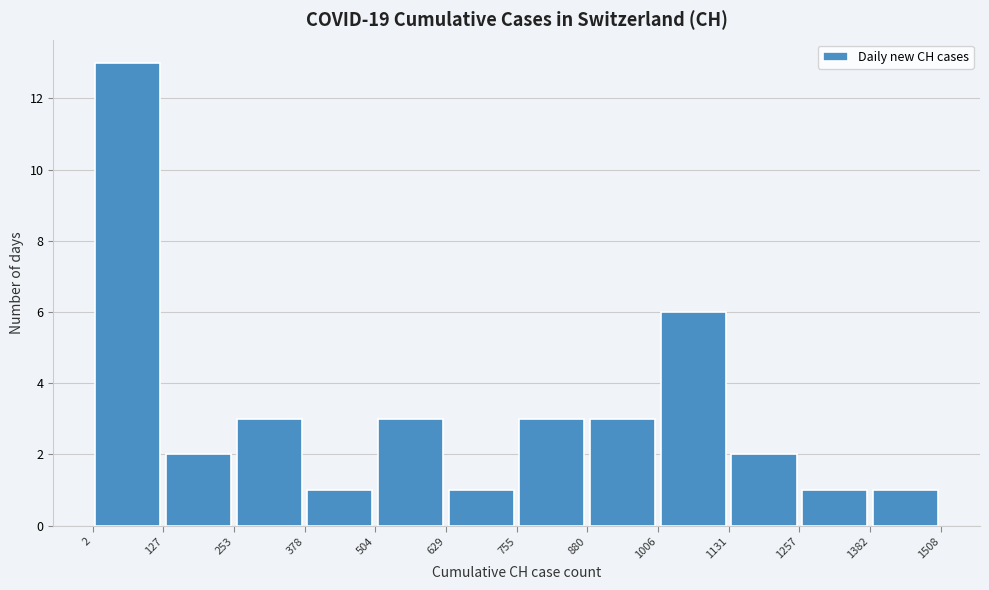

Reading left to right, transcribe this chart: for each bar, give the range it covers on the x-axis and its height. The values are not printed on the chart, so give them approximately, as read against the axis.

2 to 127: 13
127 to 253: 2
253 to 378: 3
378 to 504: 1
504 to 629: 3
629 to 755: 1
755 to 880: 3
880 to 1006: 3
1006 to 1131: 6
1131 to 1257: 2
1257 to 1382: 1
1382 to 1508: 1